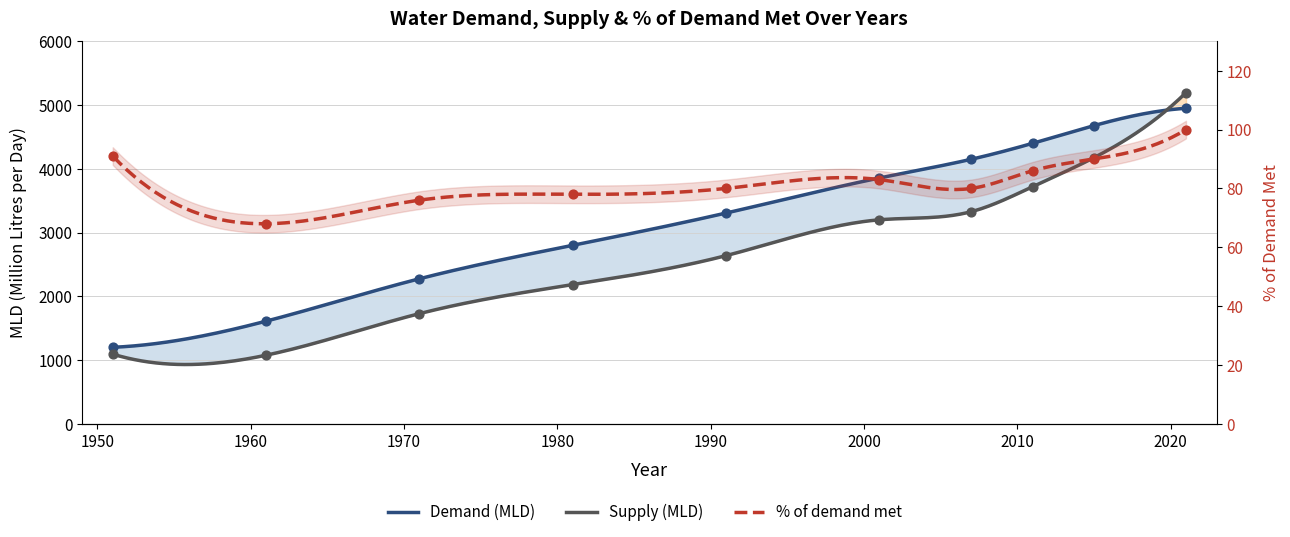

Which series has the largest total across all categories?

Demand (MLD)